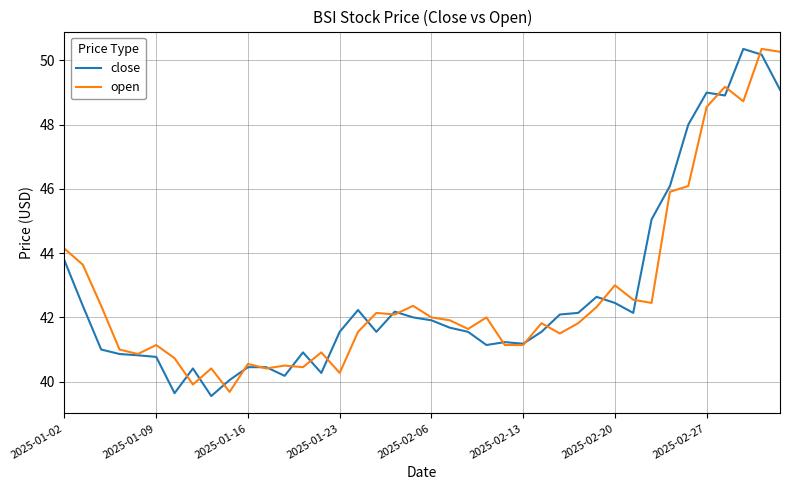

What is the highest value of the close series?

50.4